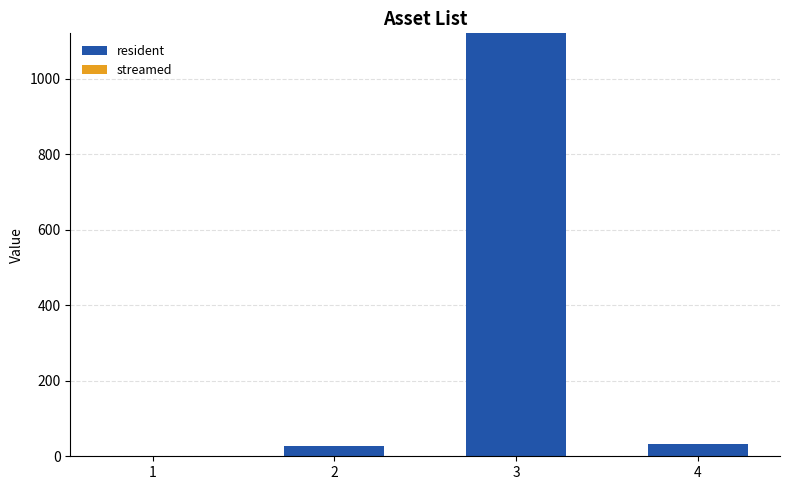

What is the greatest value displayed?

1120